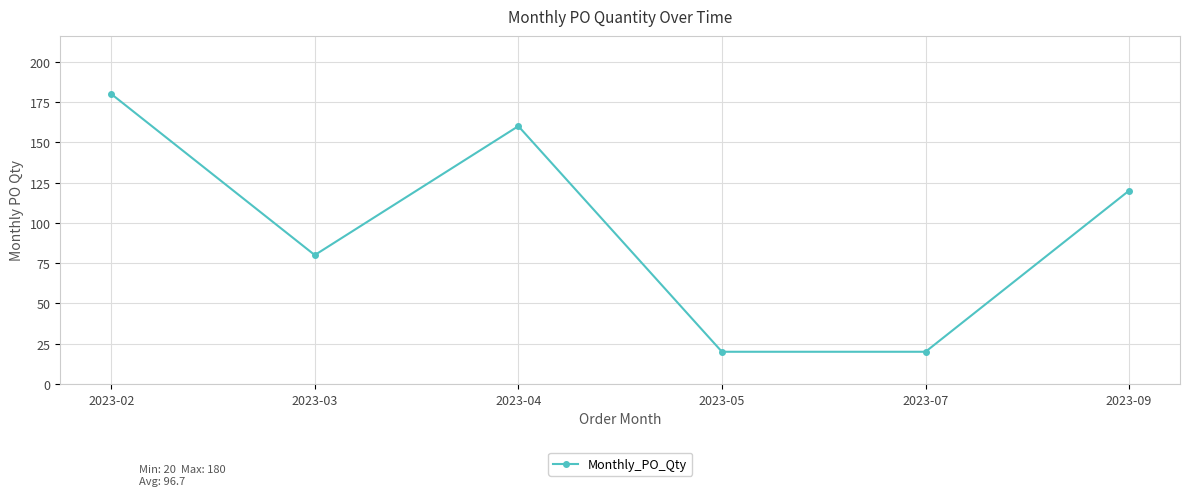

What is the average value?

97